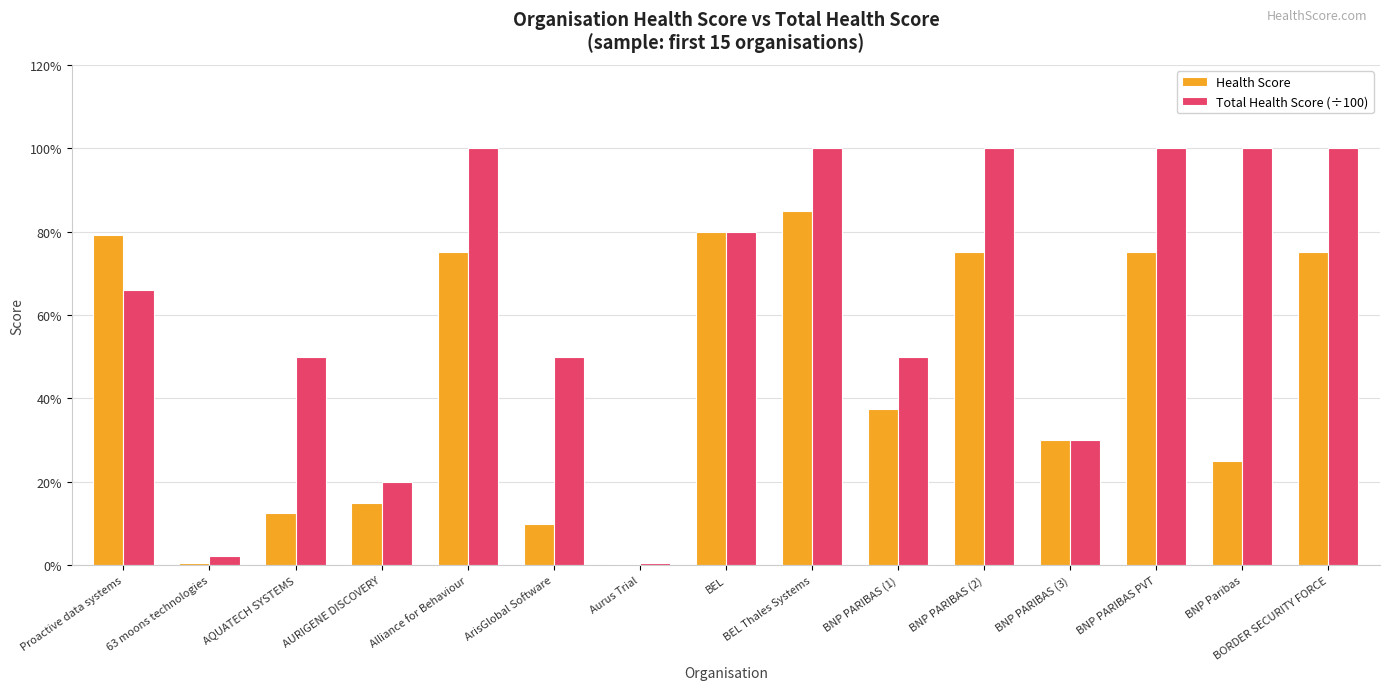

Does the chart contain stacked bars?

No